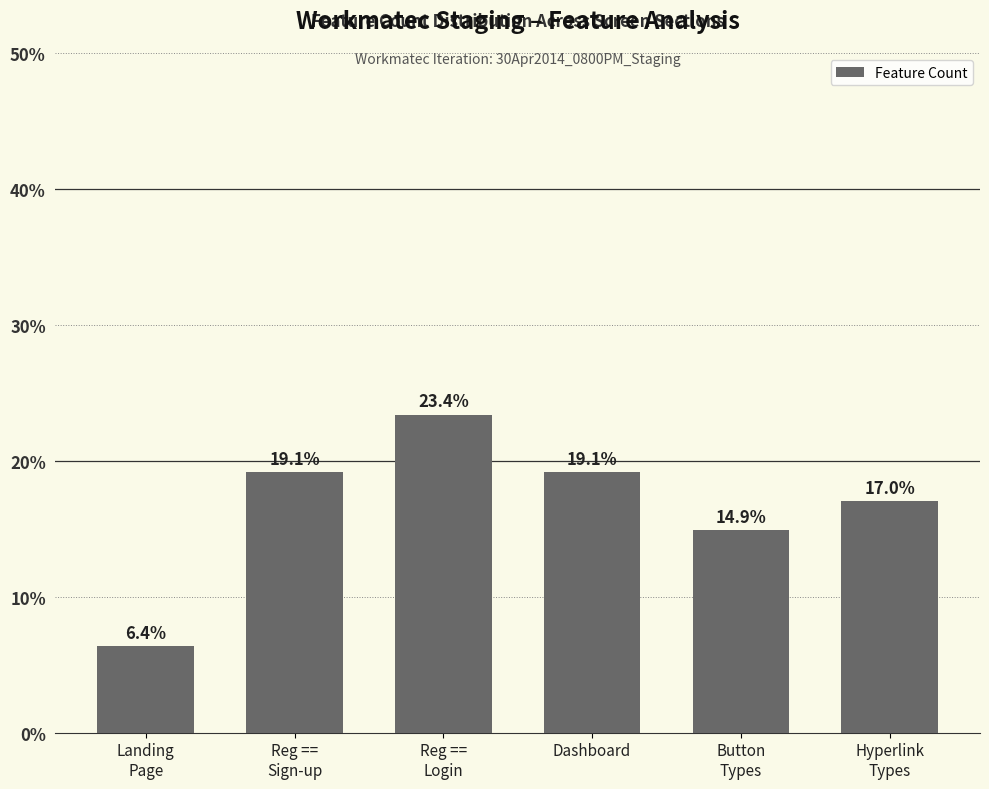

Approximately how many times larger is the value at Landing
Page compared to Reg ==
Sign-up?

0.3